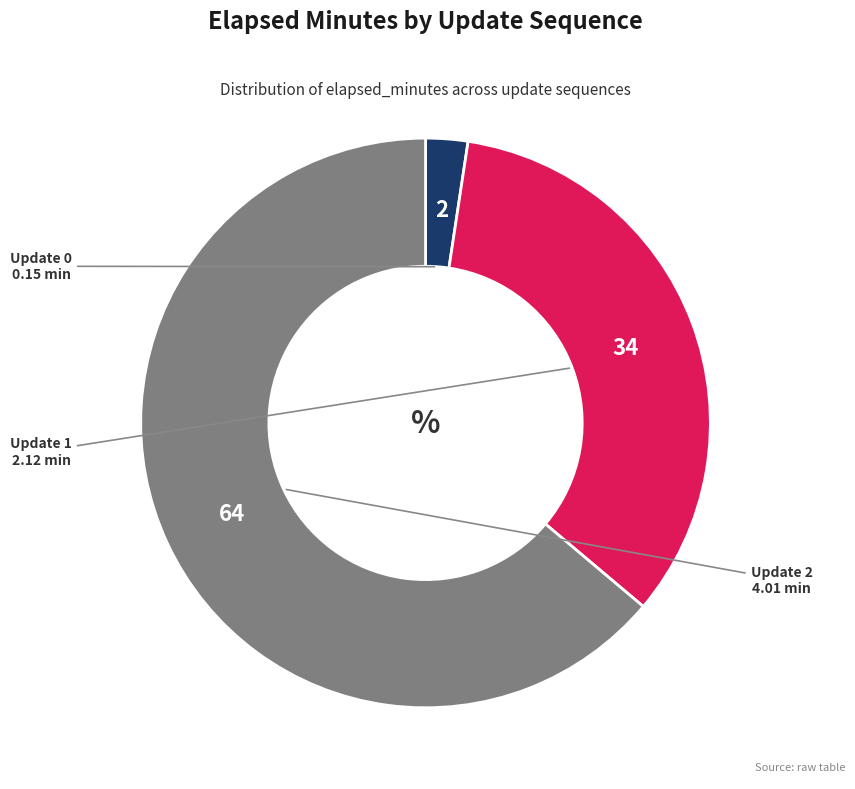

What is the largest slice in the pie chart?

Update 2